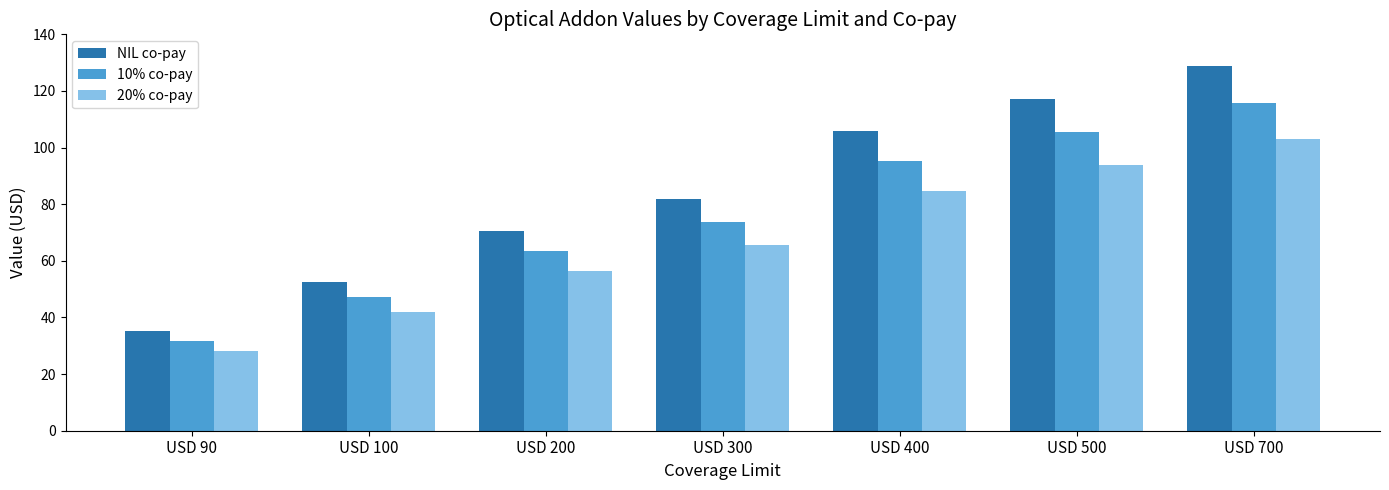

At which label does NIL co-pay first exceed 82?

USD 300